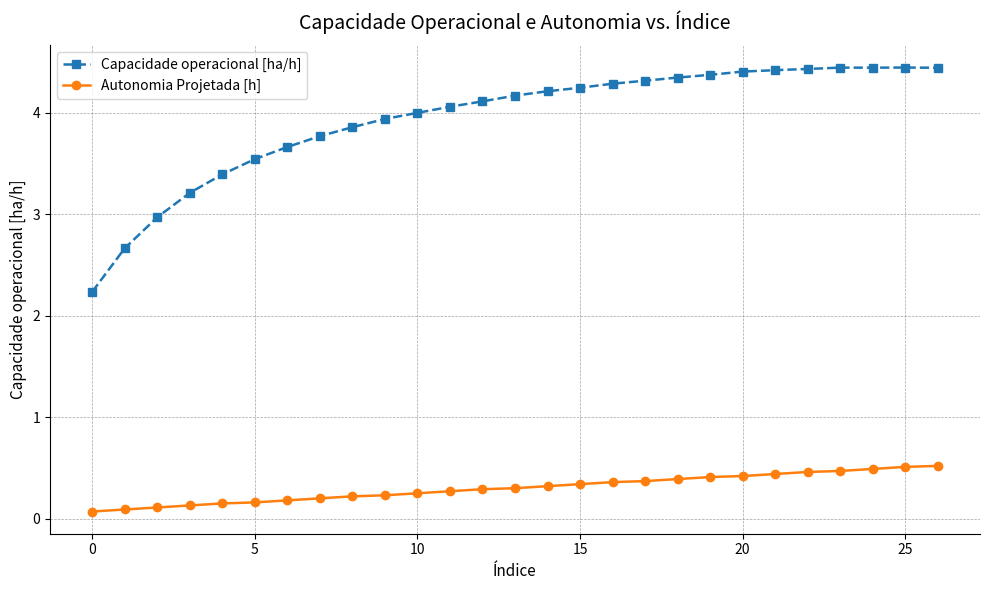

At how many categories does at least one series exceed 2?

27